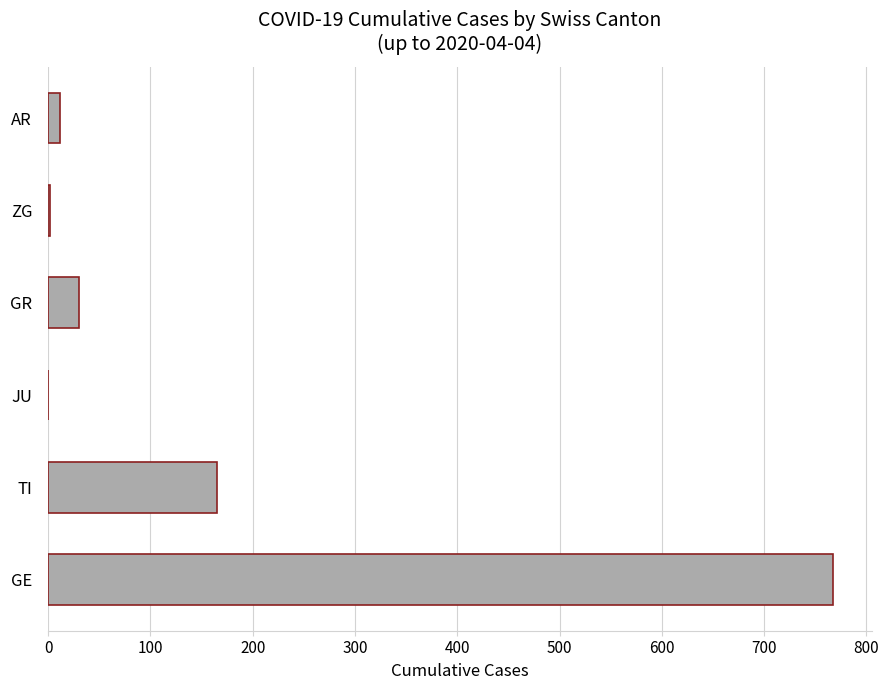

Is it true that the value at JU is 484?

False